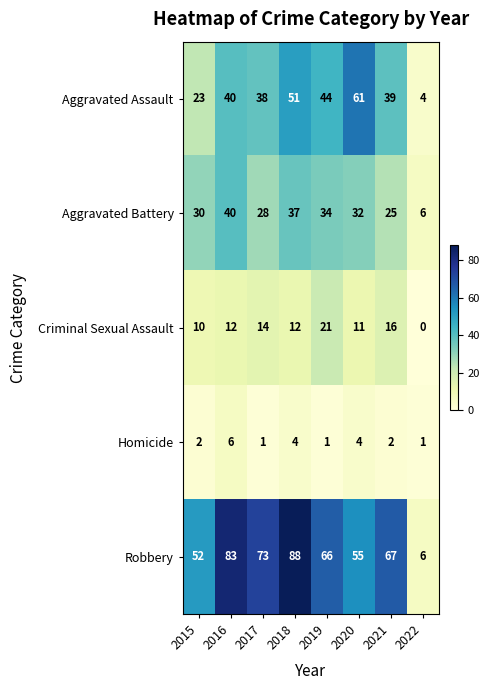

Which series changed the most between 2015 and 2018?

Robbery